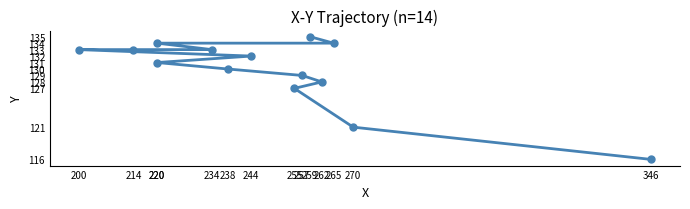

True or false: the data has more than 1 interior local peaks.

False